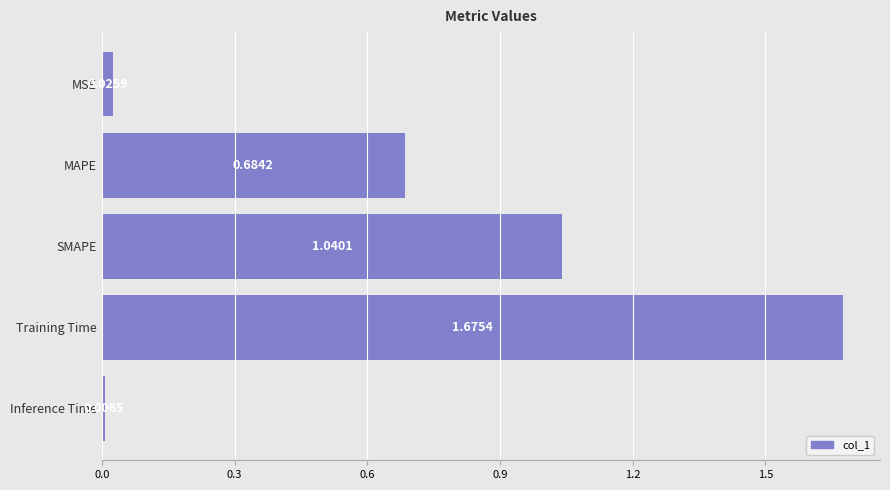

Rank the categories by value from highest to lowest.

Training Time, SMAPE, MAPE, MSE, Inference Time